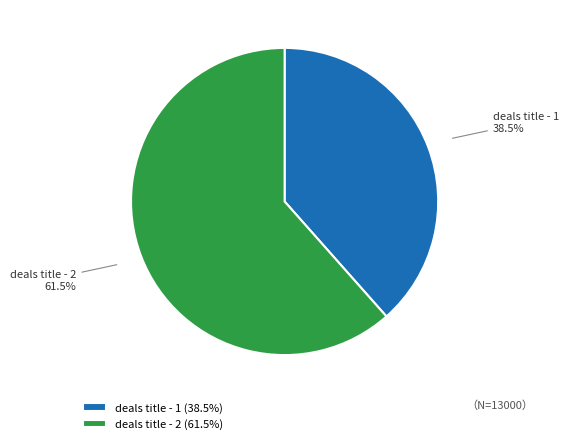

Do deals title - 2 and deals title - 1 together represent more than half of the pie?

Yes